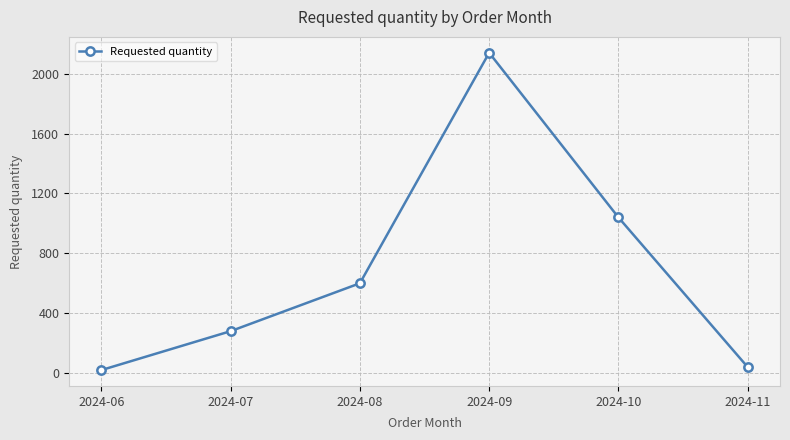

What is the sum of the values at 2024-06 and 2024-07?

300